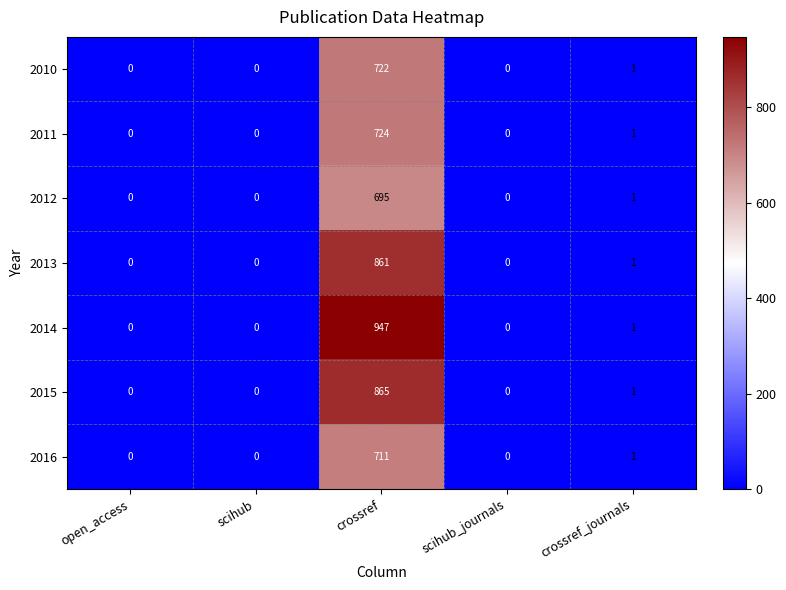

List the series in order of their peak value, highest first.

2014, 2015, 2013, 2011, 2010, 2016, 2012